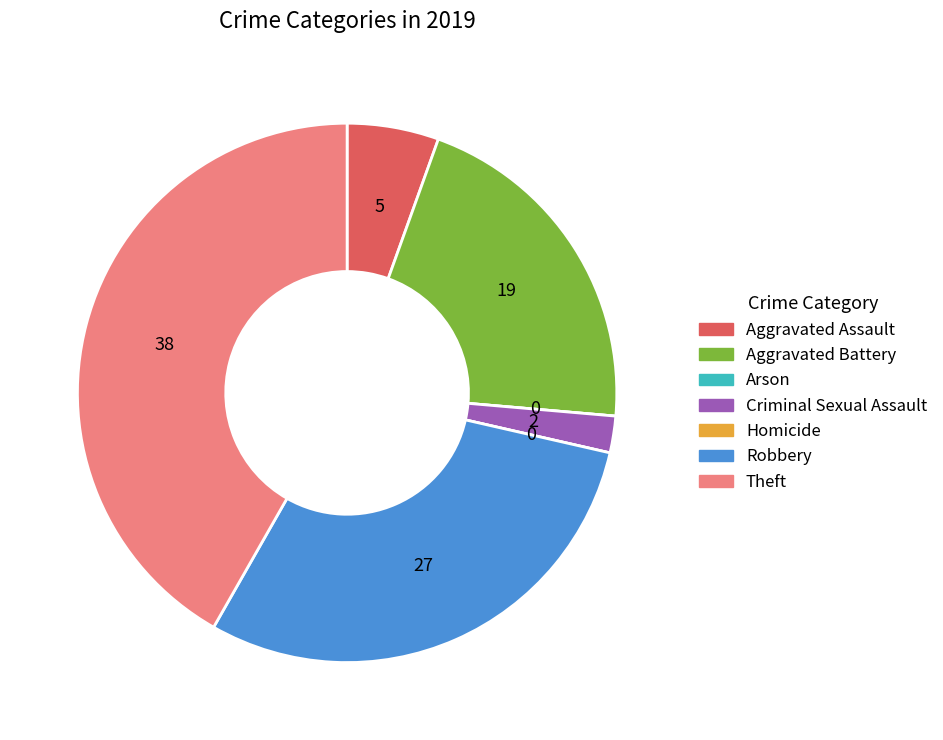

Combined, do Aggravated Assault and Criminal Sexual Assault account for over 50%?

No